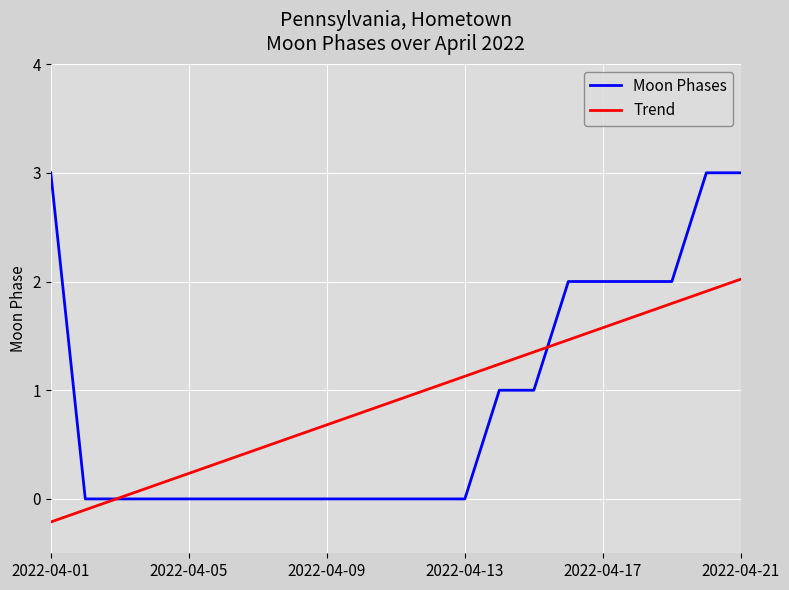

Which series has the widest spread of values?

Moon Phases